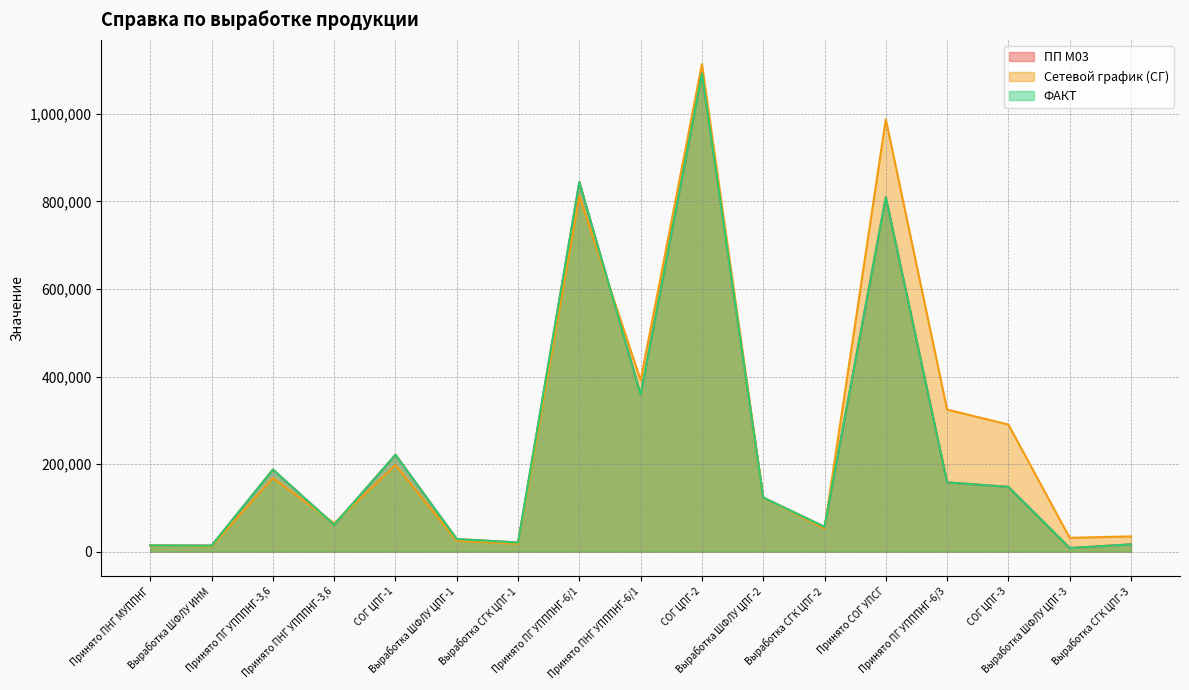

What is the difference between the second highest and minimum values in the Сетевой график (СГ) series?

975055.0